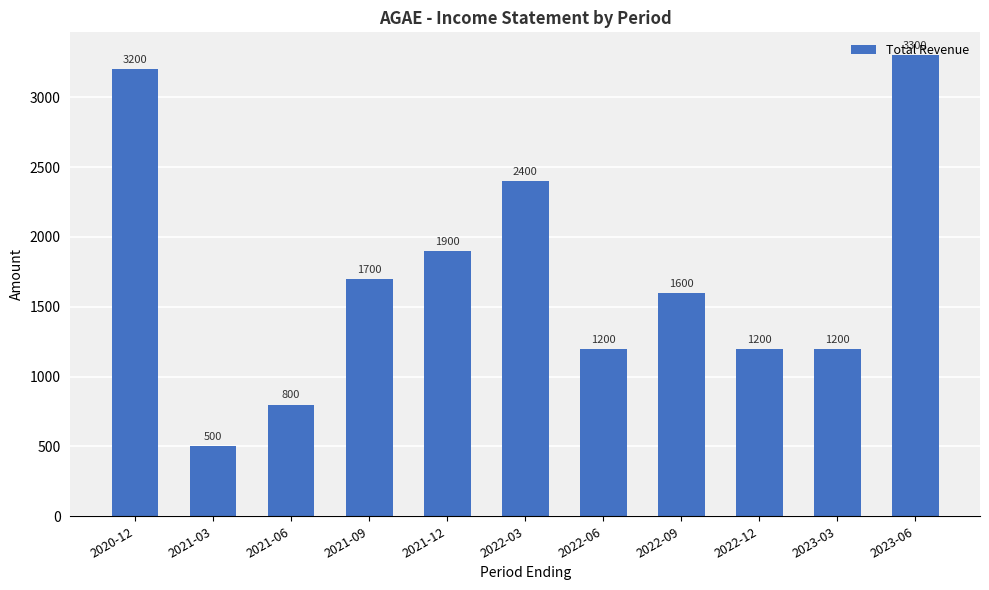

Count the number of categories in the chart.

11